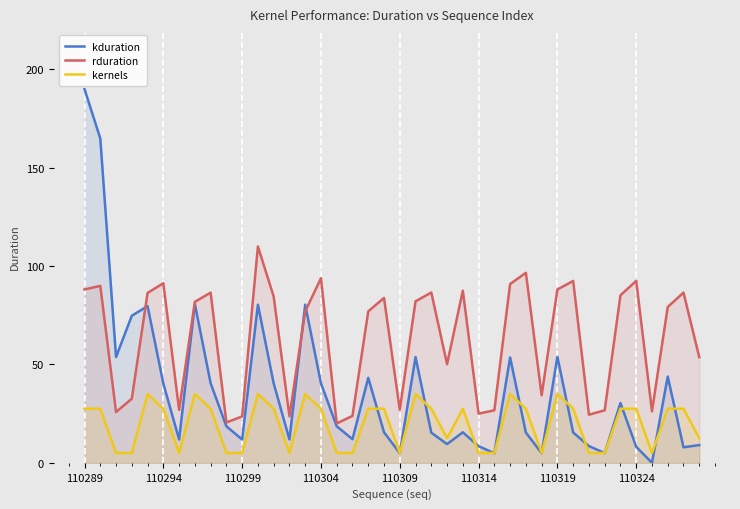

The kduration series shows 13.4 at 32. True or false?

False